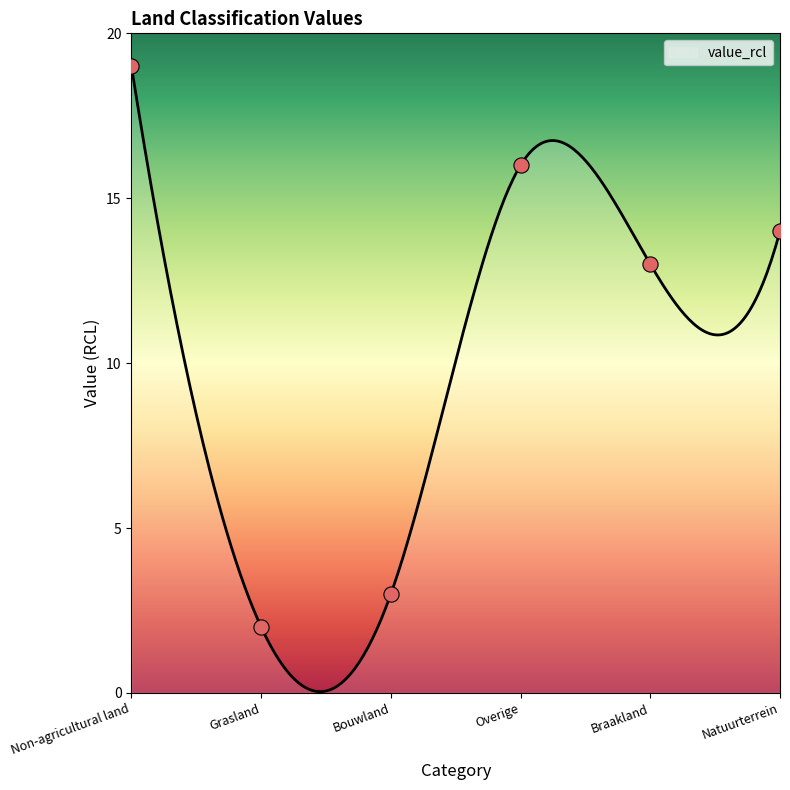

What is the ratio of the value at Bouwland to the value at Non-agricultural land?

0.2